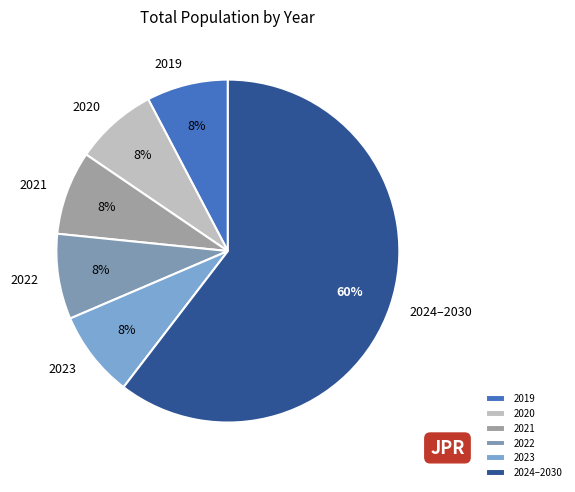

Which category has the biggest portion of the pie?

2024–2030